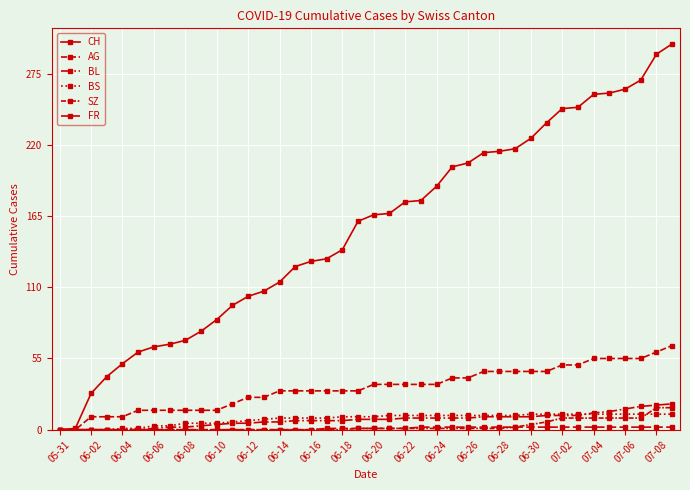

How many values in the CH series are below 166?

20